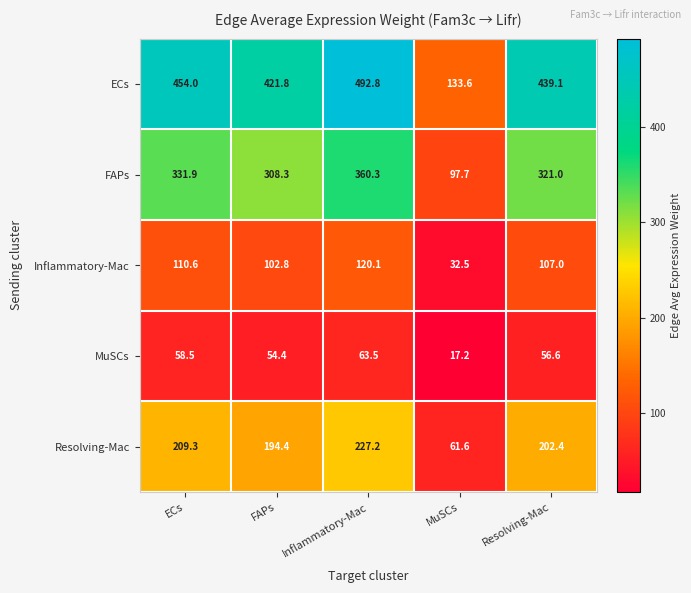

What is the greatest value displayed?

492.8